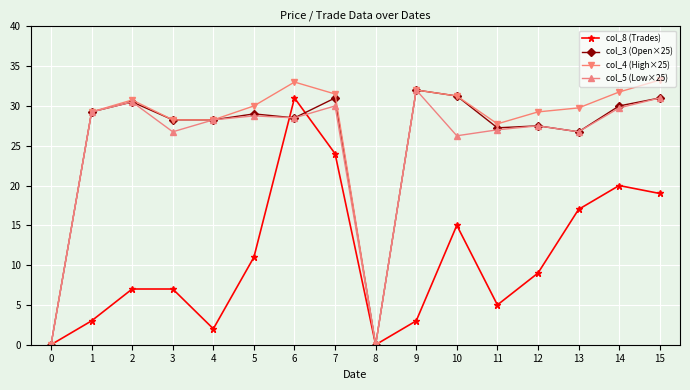

What is the value of the col_4 (High×25) point at the 3rd from the left?

30.8